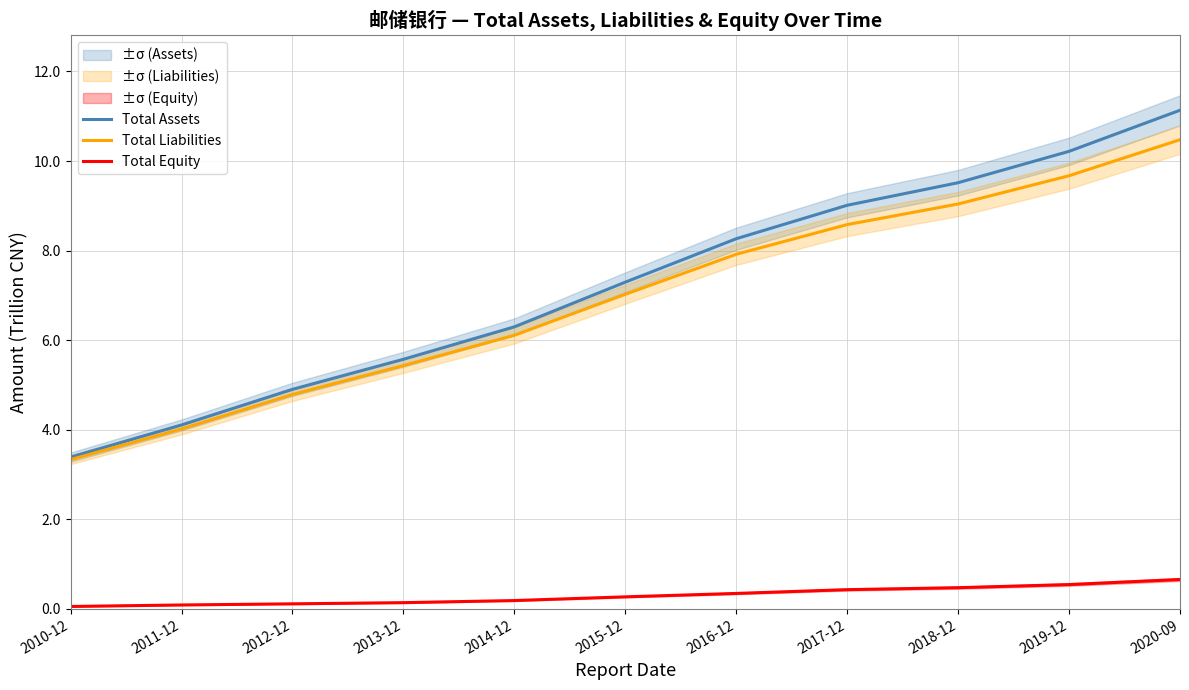

What are all the series names shown in the legend?

Total Assets, Total Liabilities, Total Equity